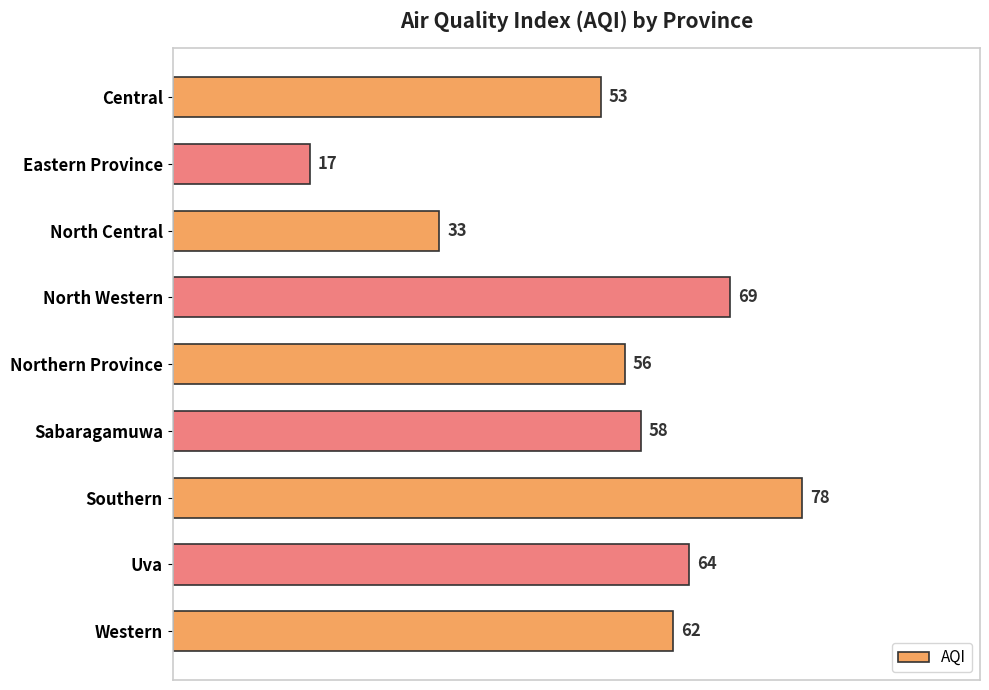

What is the difference between the maximum and minimum values?

61